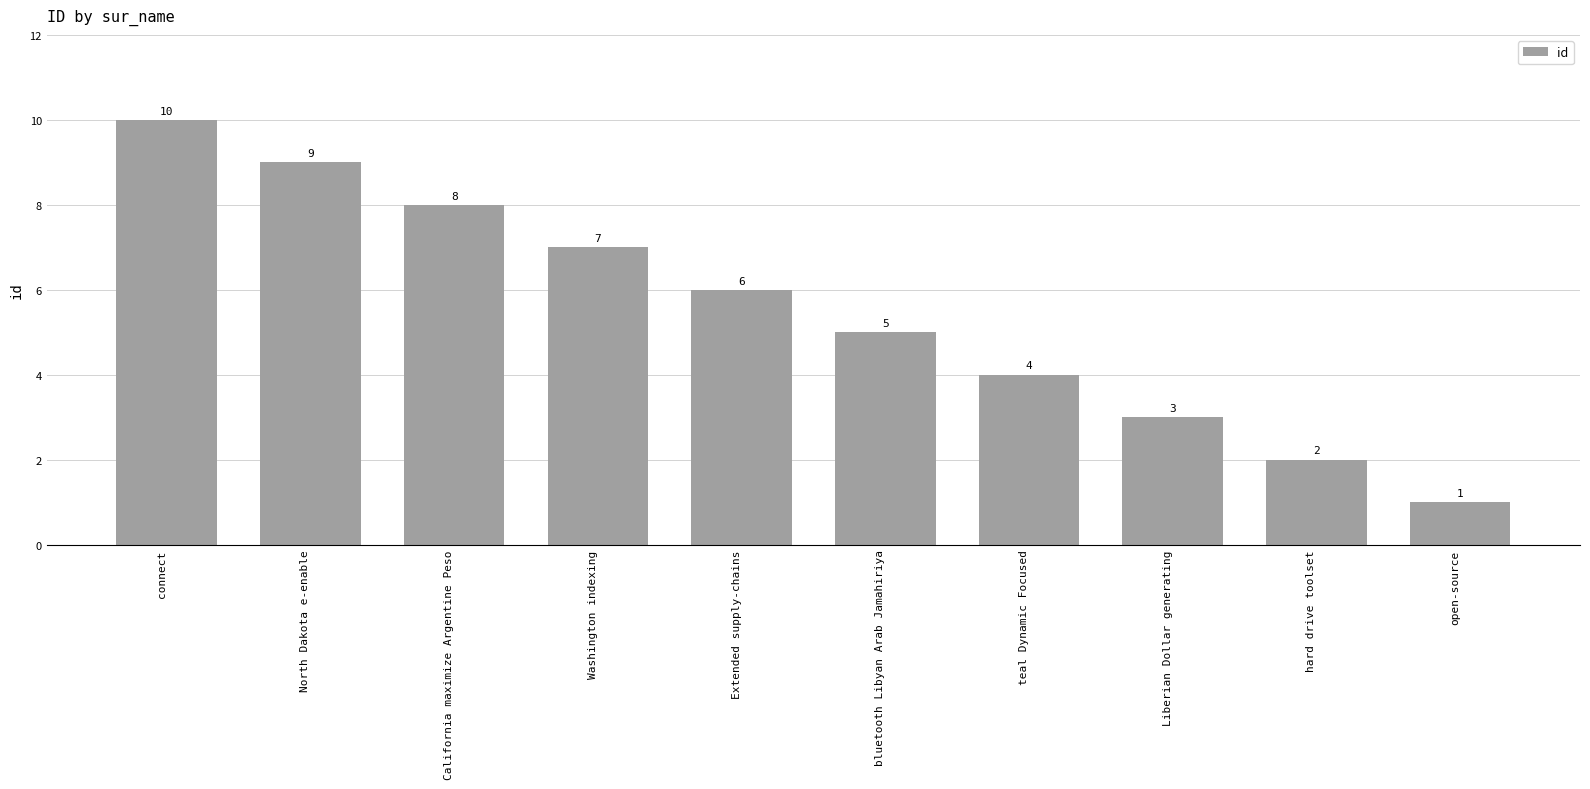

Where is the data nearest to the value 5?

bluetooth Libyan Arab Jamahiriya